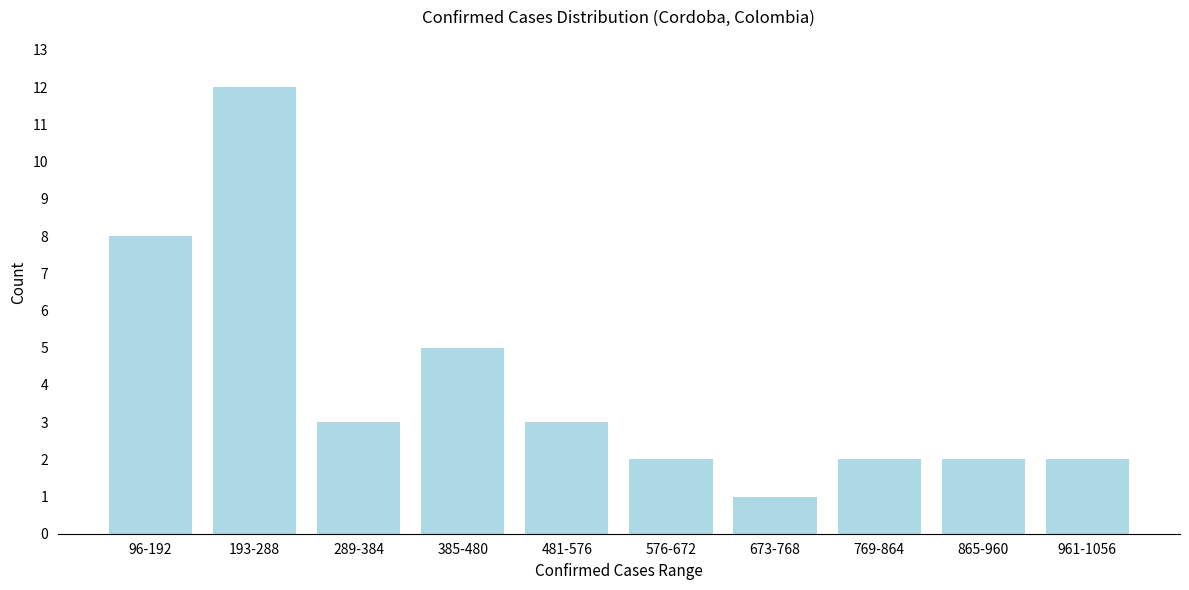

Reading right to left, list all the values displayed in this chart.

961-1056=2	865-960=2	769-864=2	673-768=1	576-672=2	481-576=3	385-480=5	289-384=3	193-288=12	96-192=8